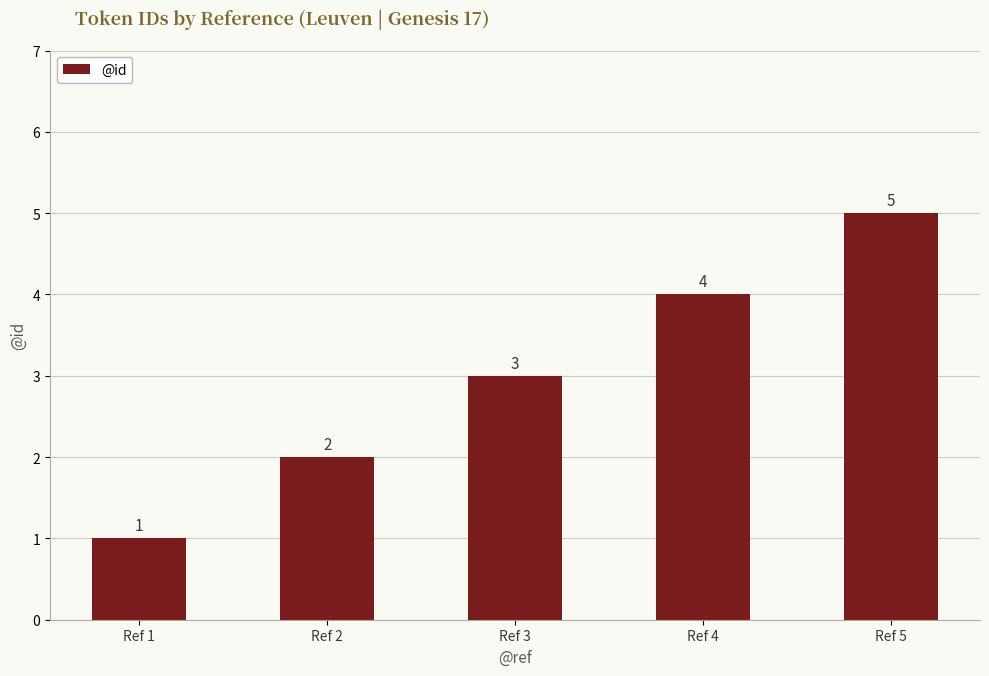

Rank the categories by value from lowest to highest.

Ref 1, Ref 2, Ref 3, Ref 4, Ref 5